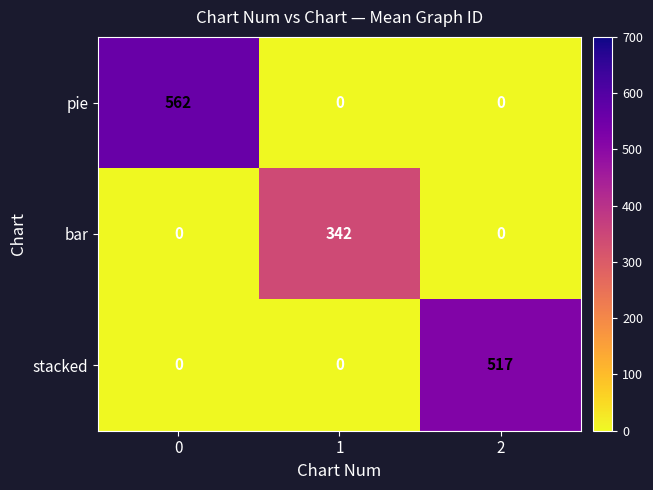

Reading right to left, what are all the values shown in this chart?

pie: 2=0	1=0	0=562
bar: 2=0	1=342	0=0
stacked: 2=517	1=0	0=0